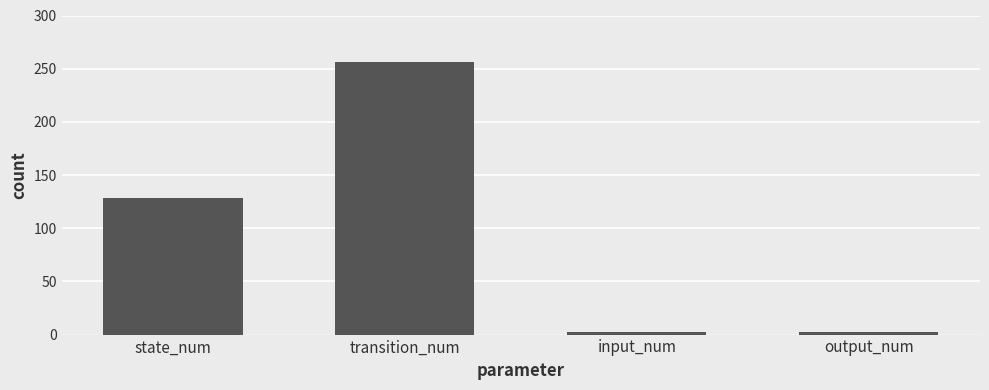

What is the label of the 2nd bar from the right?

input_num